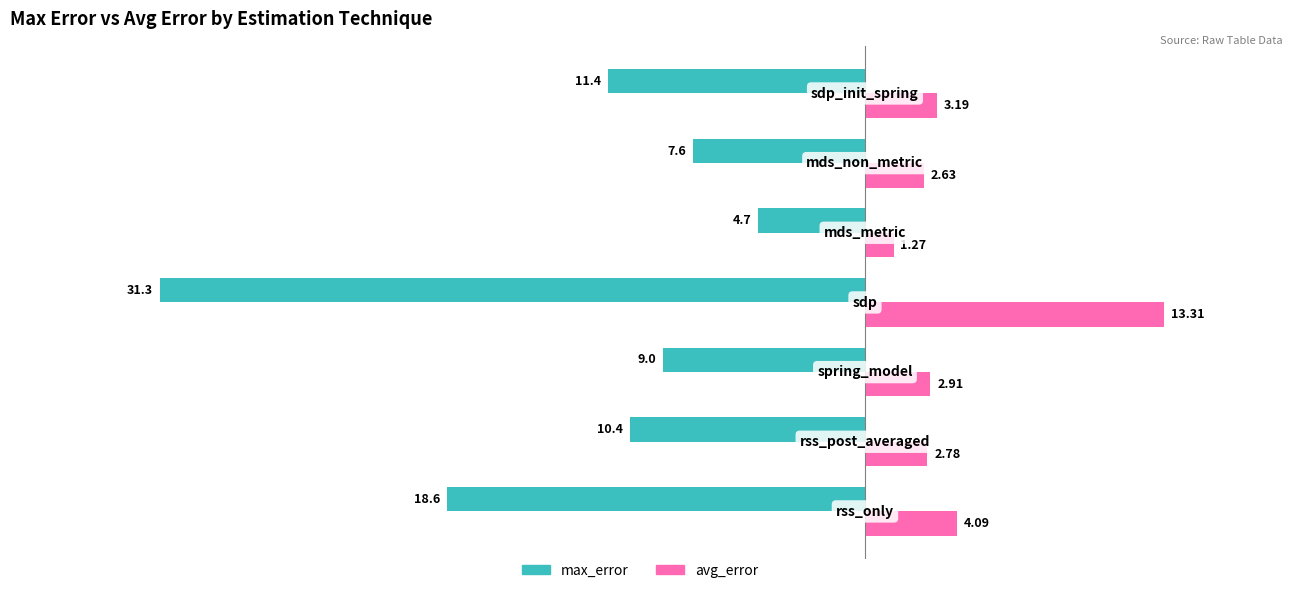

What is the minimum value for max_error?

-31.3